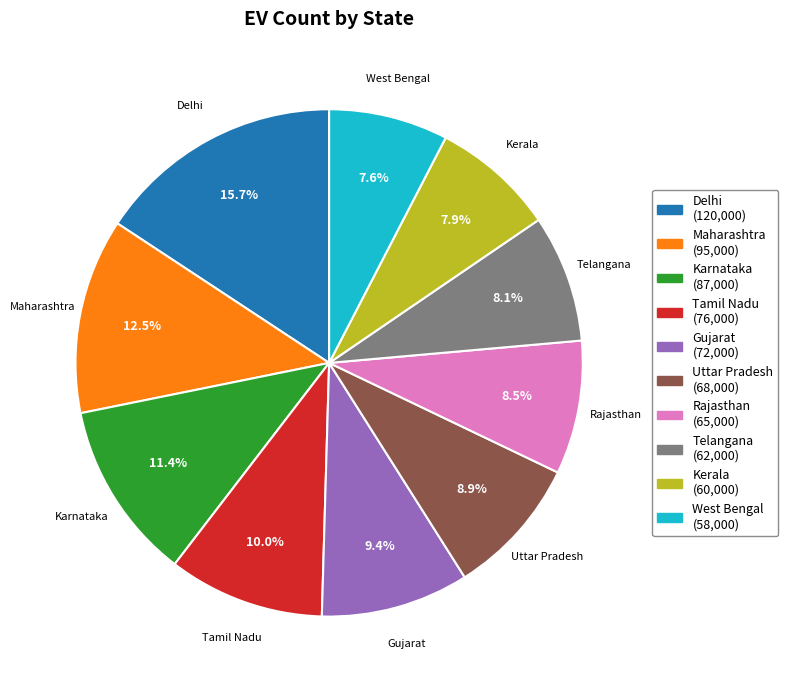

Is Rajasthan the majority of the pie?

No